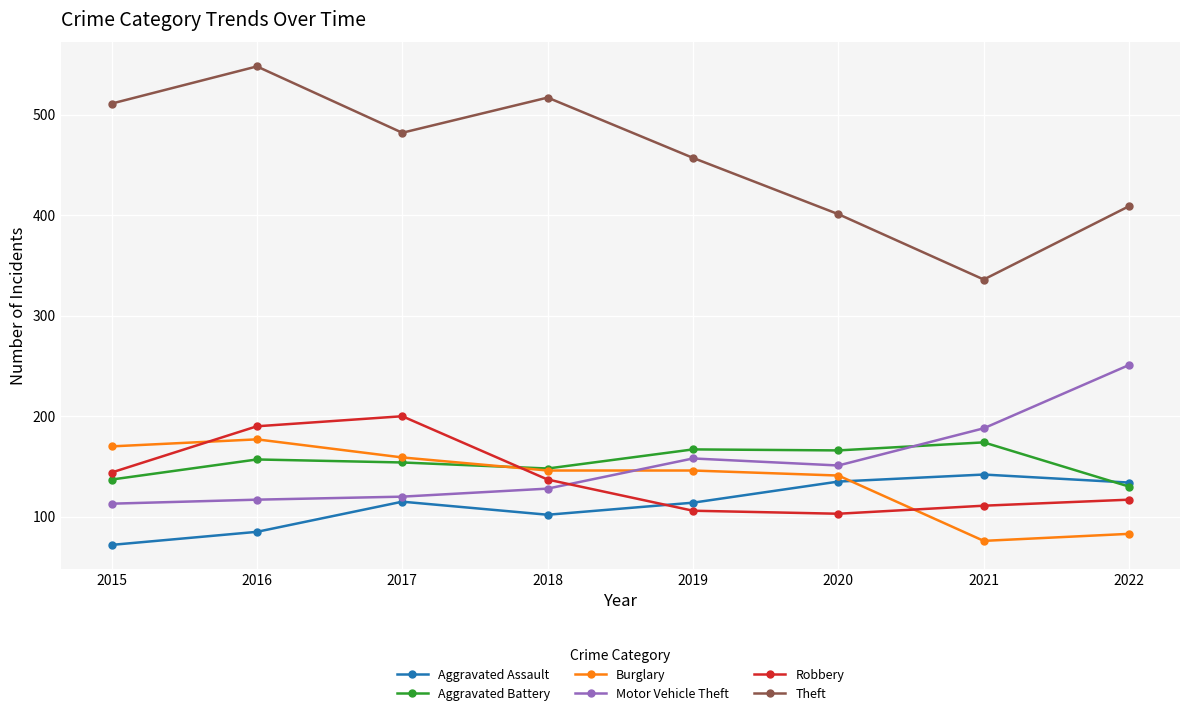

What is the total value across all series at 2016?

1274